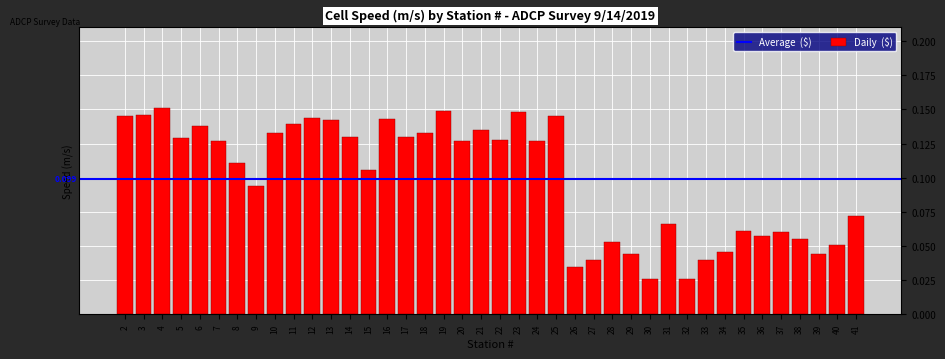

What is the sum of all values?

4.0